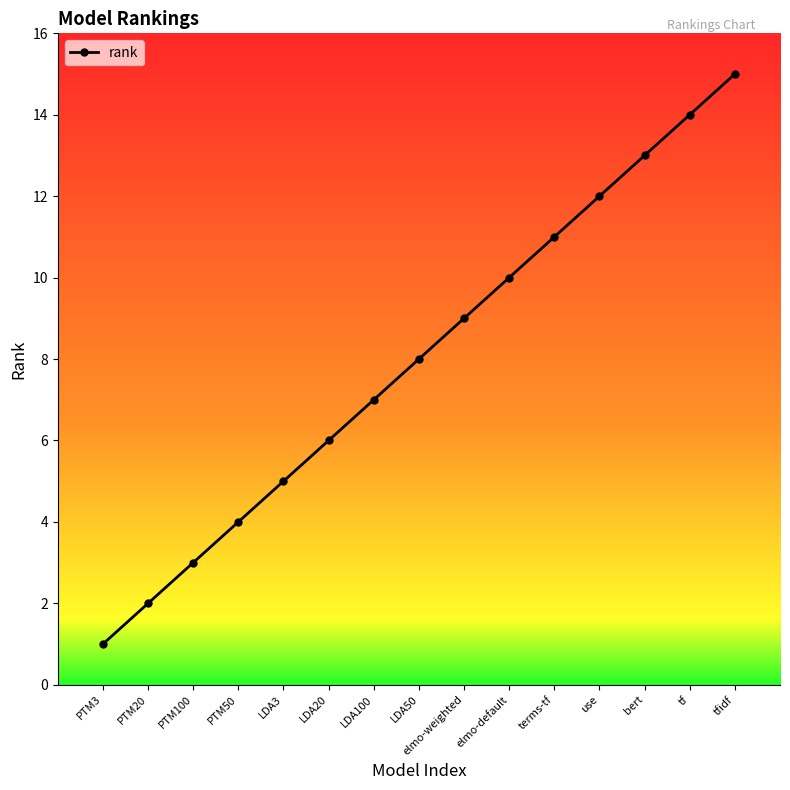

Which category has the lowest value across all series?

PTM3